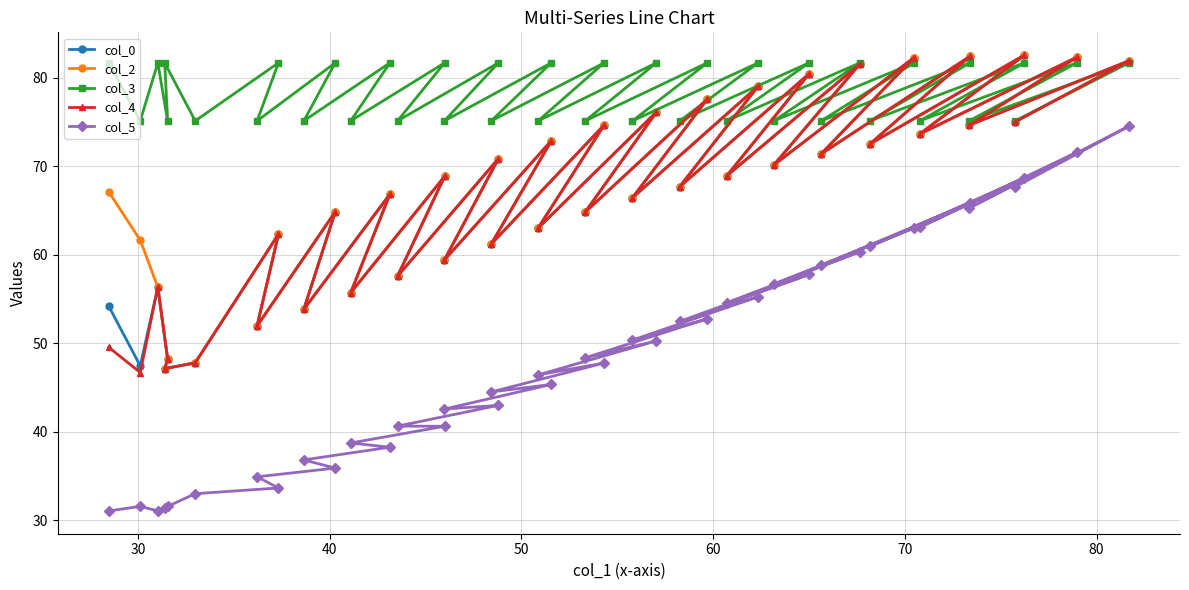

True or false: col_3 and col_5 intersect in this chart.

False